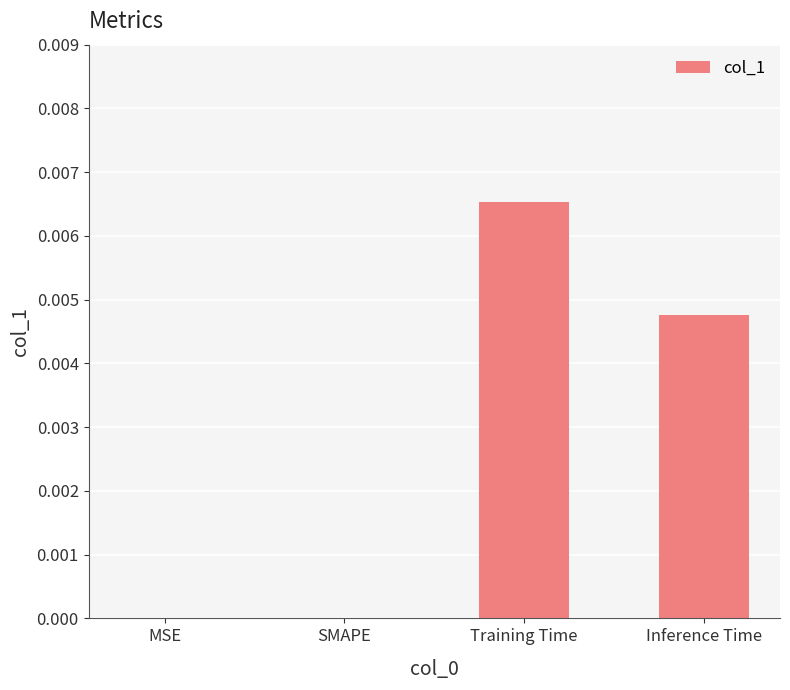

Which category has the highest value across all series?

Training Time